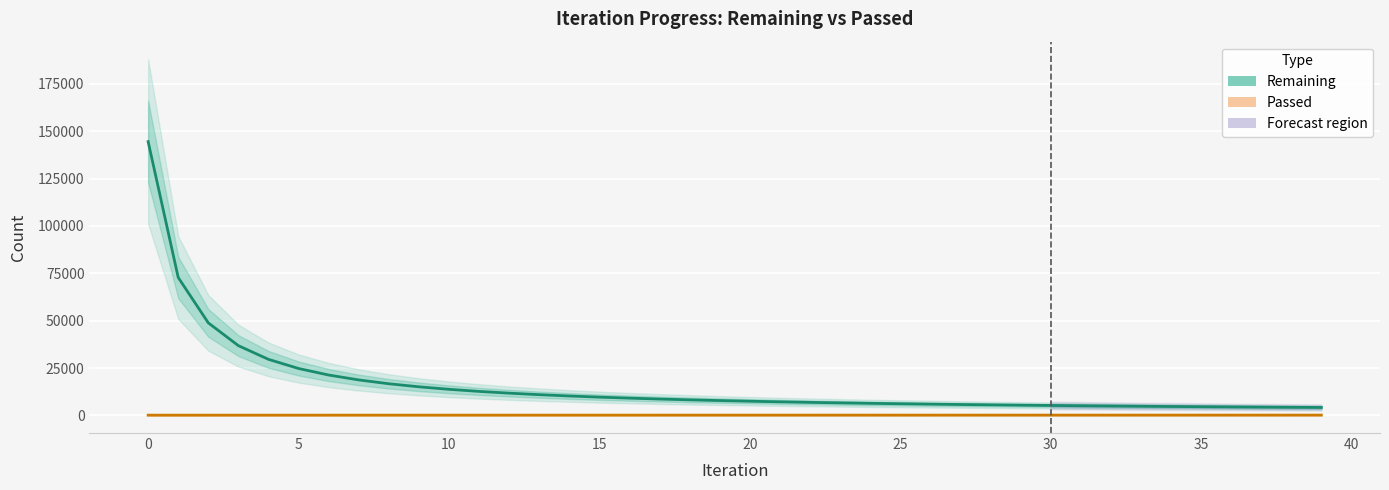

Is the value of Passed at 30 greater than the value of Remaining at −5?

No